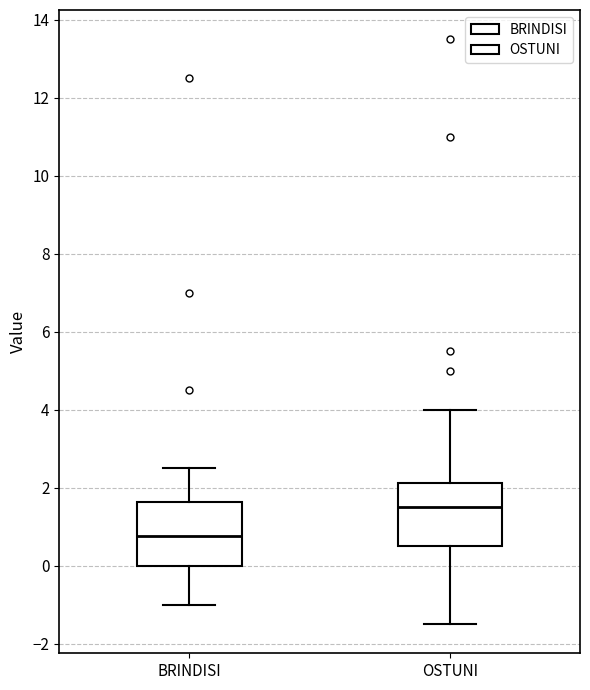

Where does the upper whisker of the box for BRINDISI end on the y-axis? The values are not printed on the chart, so give them approximately, as read against the axis.

2.6